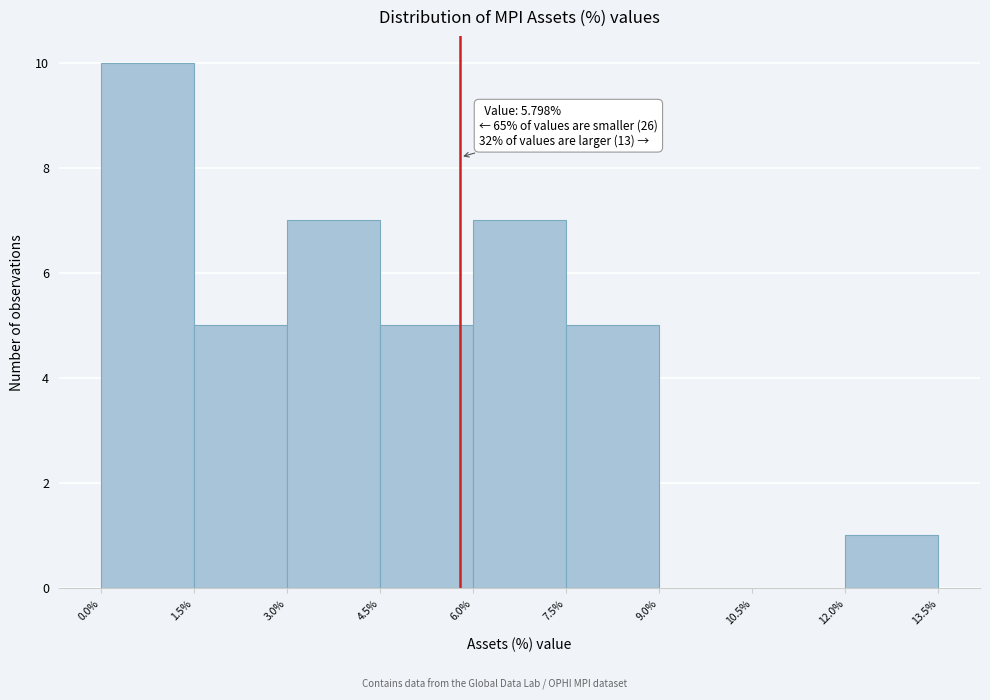

Which range on the x-axis has the tallest bar?

0.0% to 1.5%